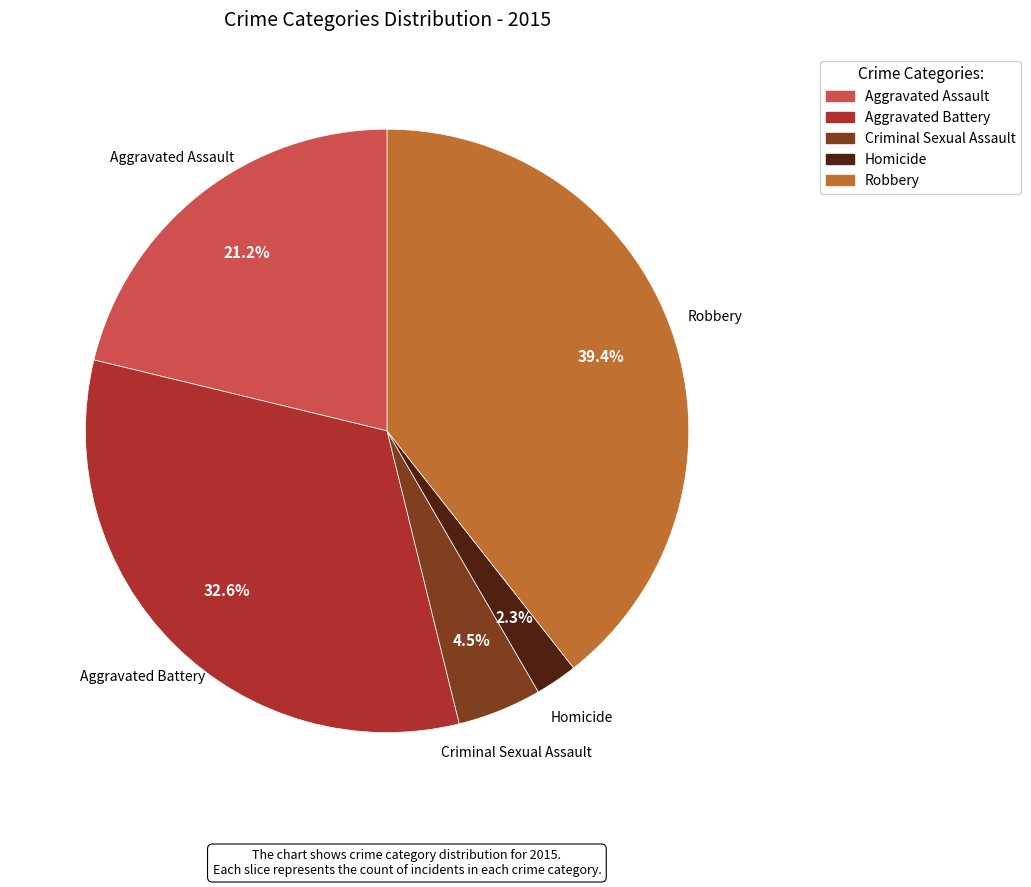

Does Criminal Sexual Assault represent more than half of the total?

No